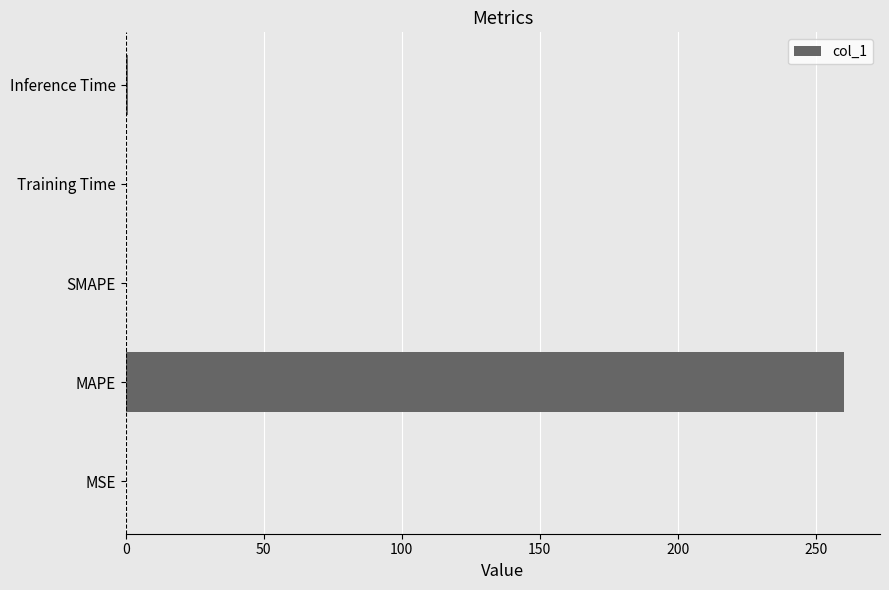

What is the maximum value shown in the chart?

260.3